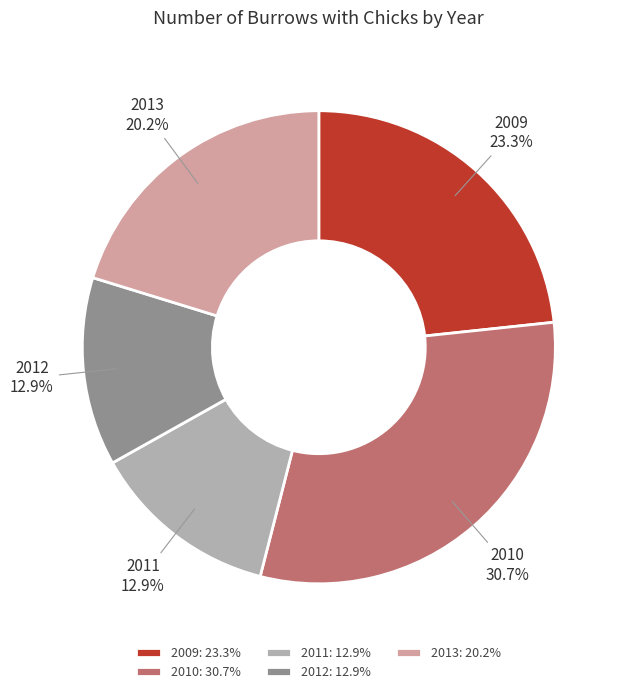

How many slices are in this pie chart?

5